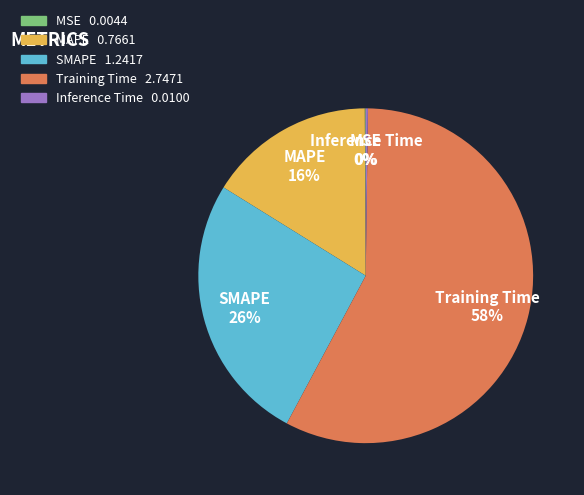

To the nearest percent, what is the difference between the largest and smallest slice percentages?

58%